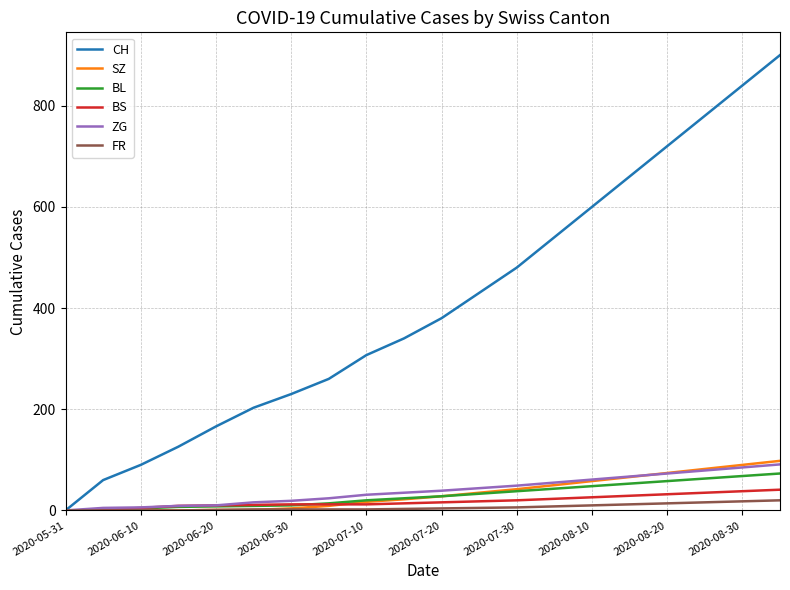

Which series has the largest total across all categories?

CH